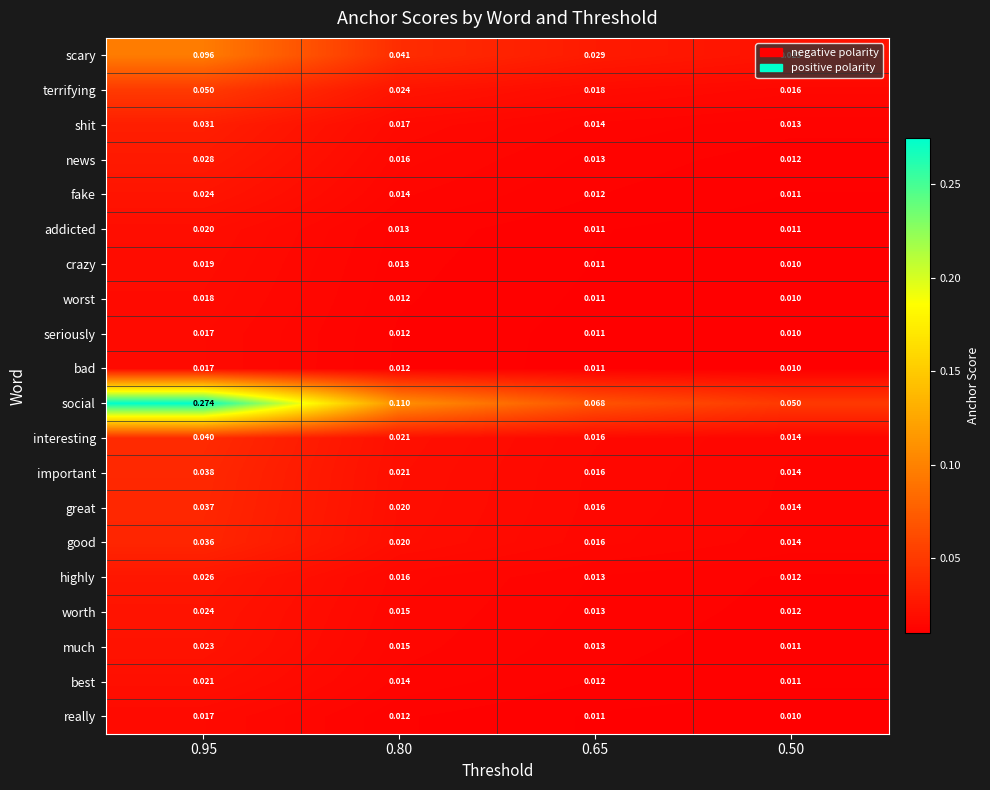

How many series are shown in this chart?

20